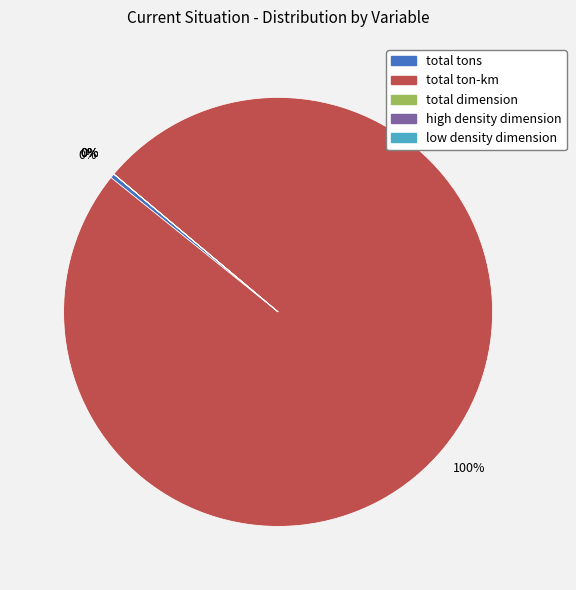

To the nearest percent, what is the difference between the largest and smallest slice percentages?

100%